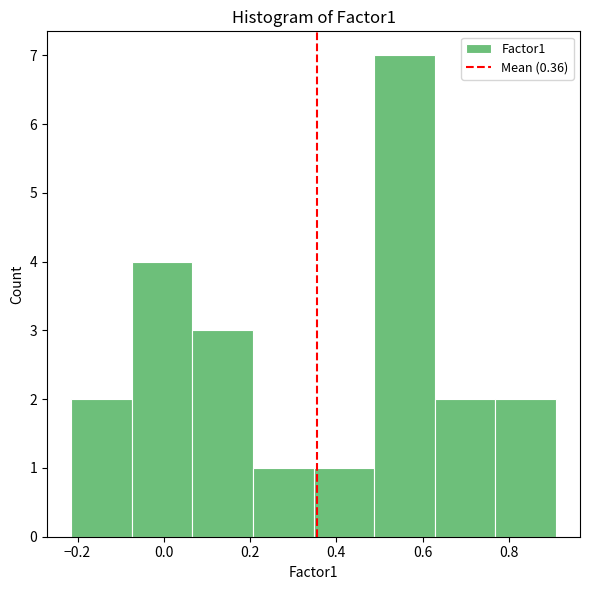

How tall is the bar that spans -0.08 to 0.06 on the x-axis? Neither the bar edges nor the heights are printed on the chart, so give them approximately, as read against the axes.

4